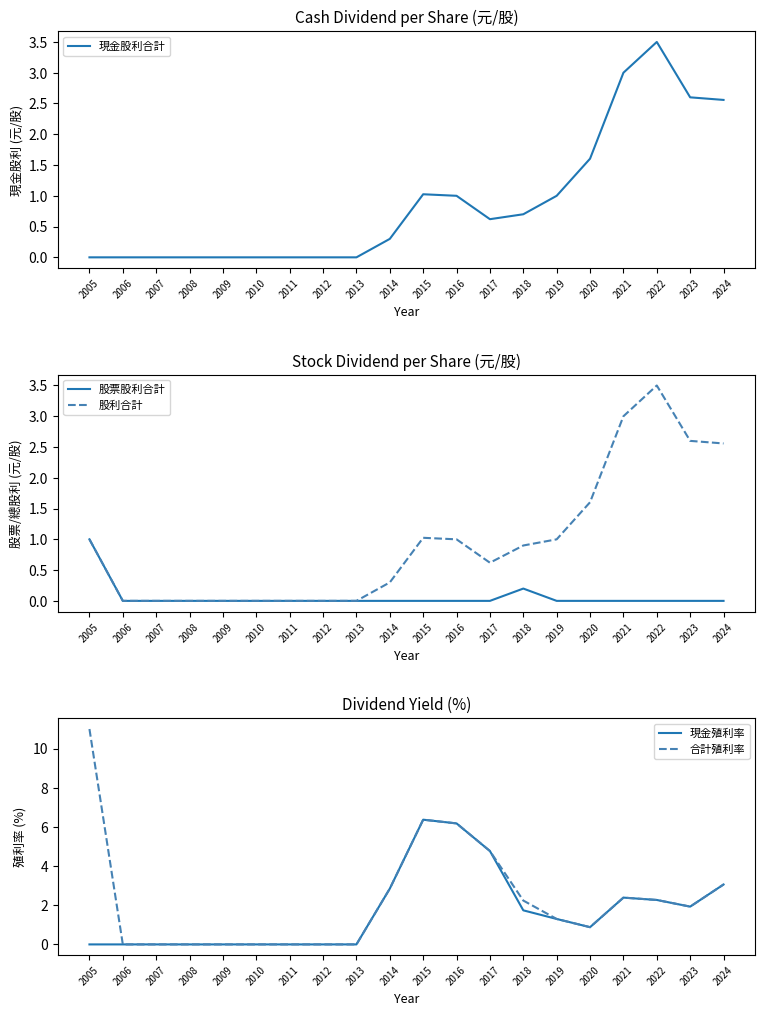

Is it true that 股票股利合計 equals 0.0 at 2022?

True